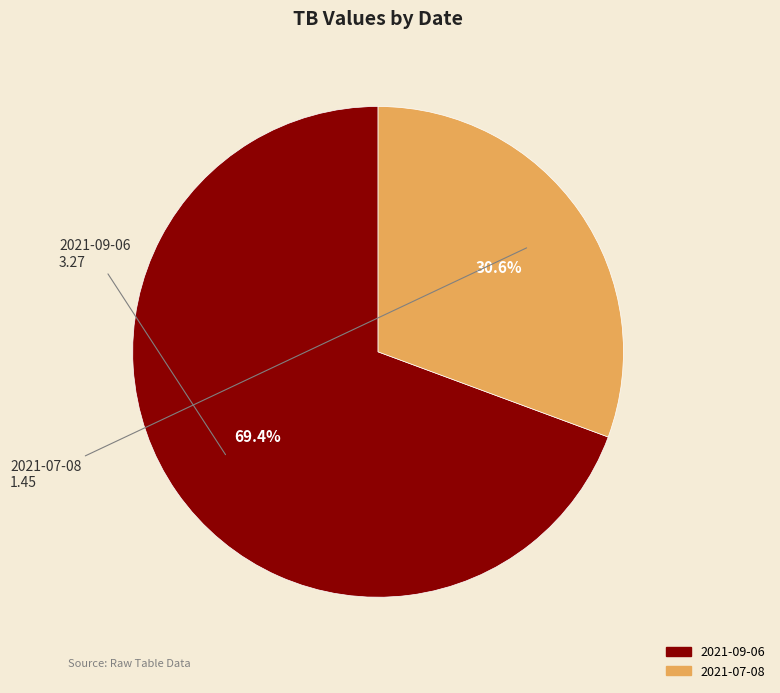

What portion of the pie excludes 2021-09-06?

30.6%